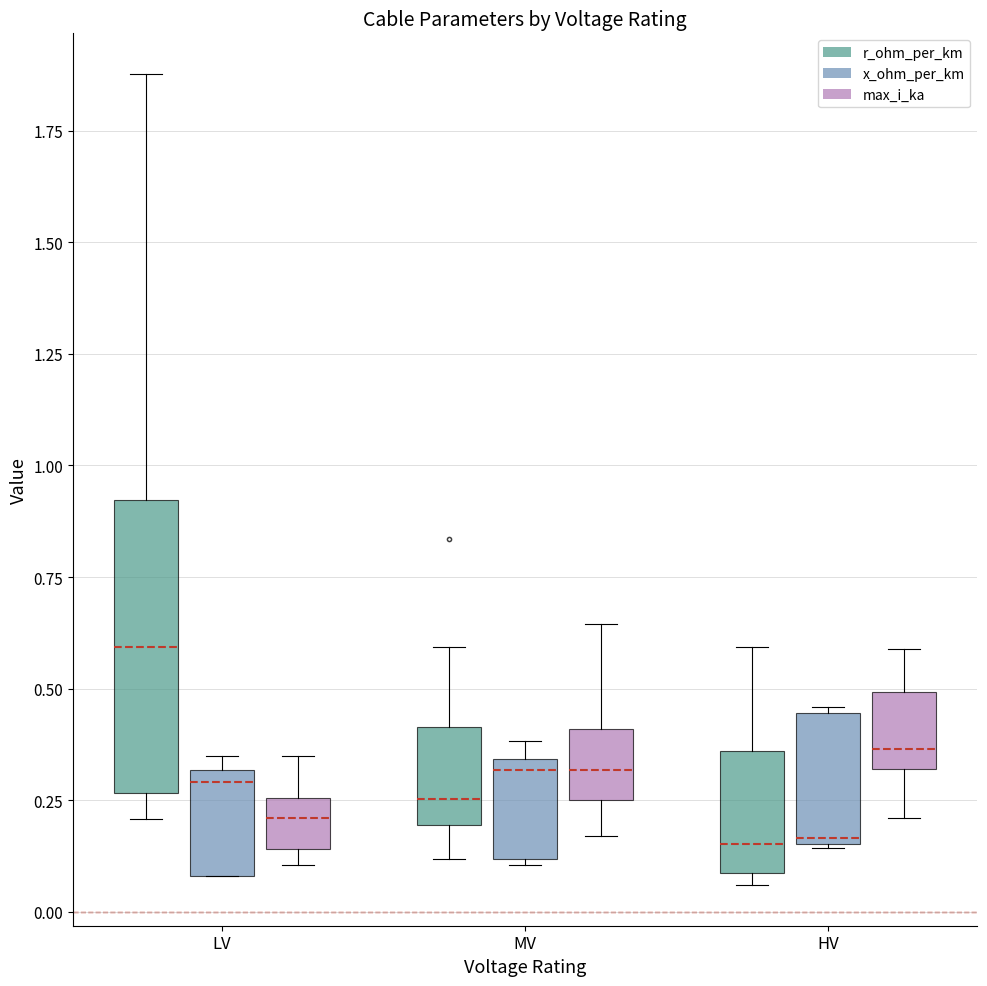

Which series has the widest spread of values?

r_ohm_per_km